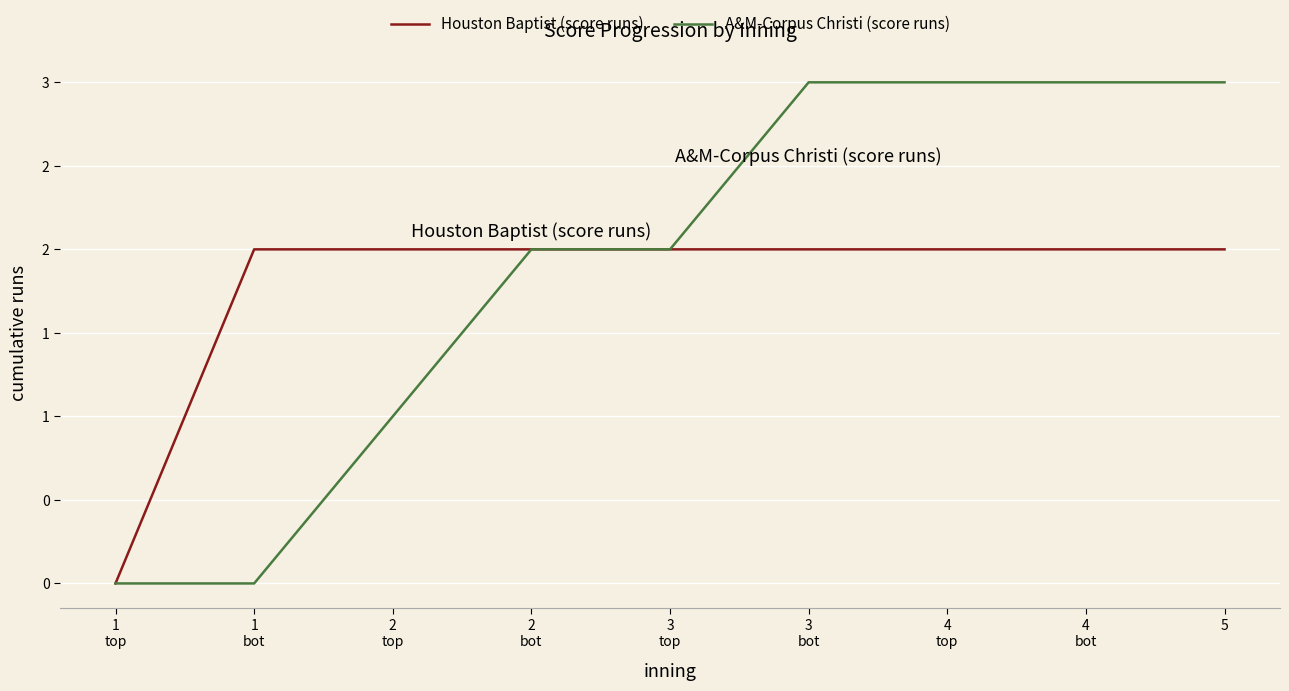

Rank the categories by A&M-Corpus Christi (score runs) value from lowest to highest.

1
top, 1
bot, 2
top, 2
bot, 3
top, 3
bot, 4
top, 4
bot, 5